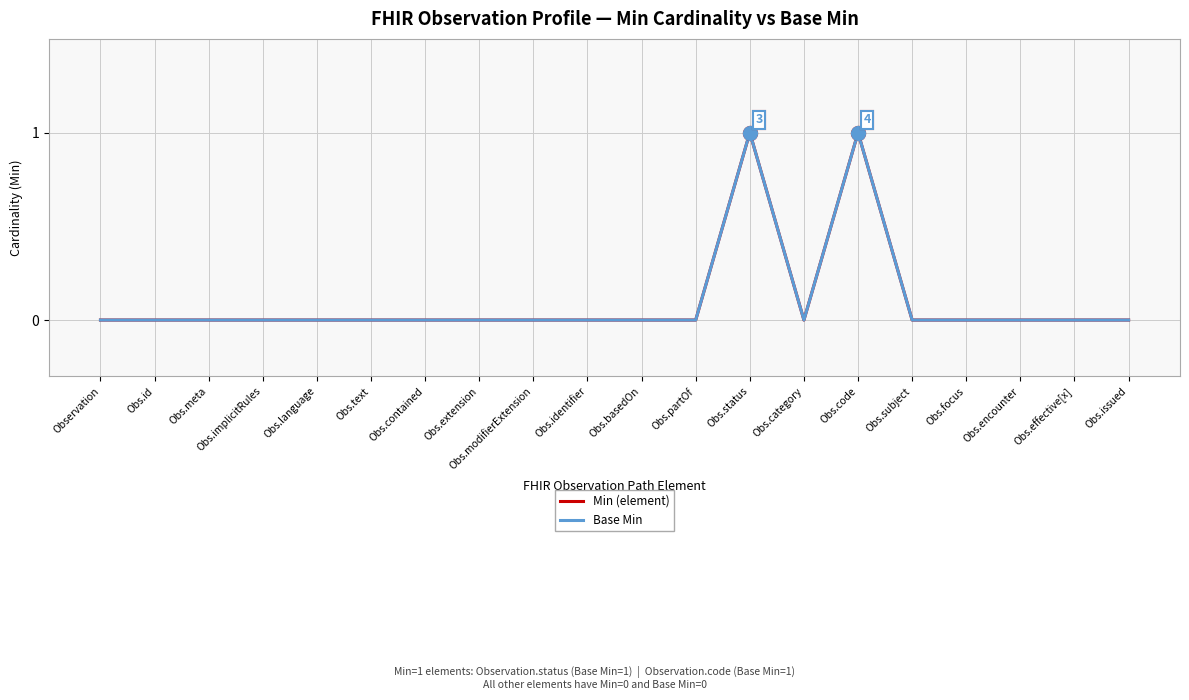

Does the chart display data point markers on the line(s)?

No